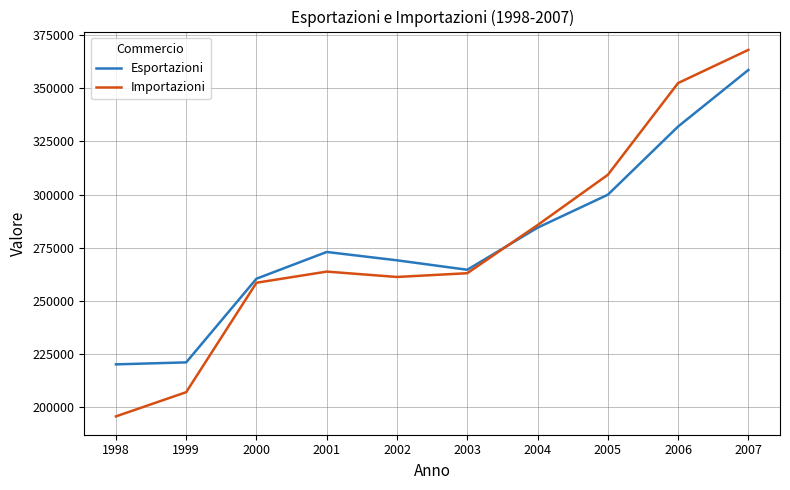

Is it true that Importazioni equals 399203 at 2001?

False